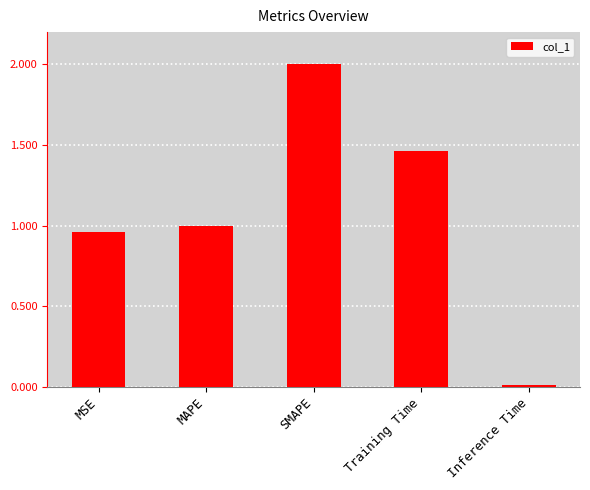

Is it true that the value at MAPE is 1.3?

False